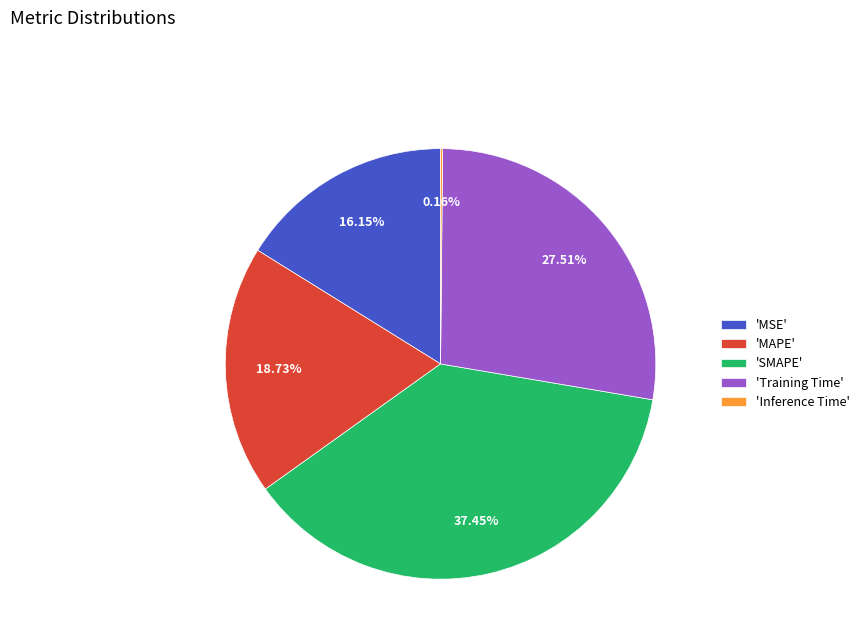

Which has a higher value, 'SMAPE' or 'MSE'?

'SMAPE'